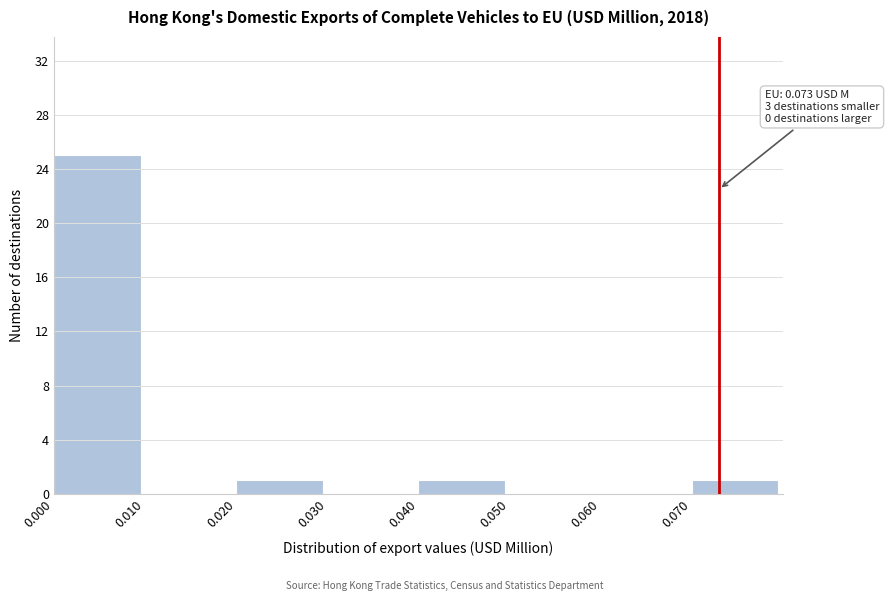

Which range on the x-axis has the tallest bar?

0.00 to 0.01